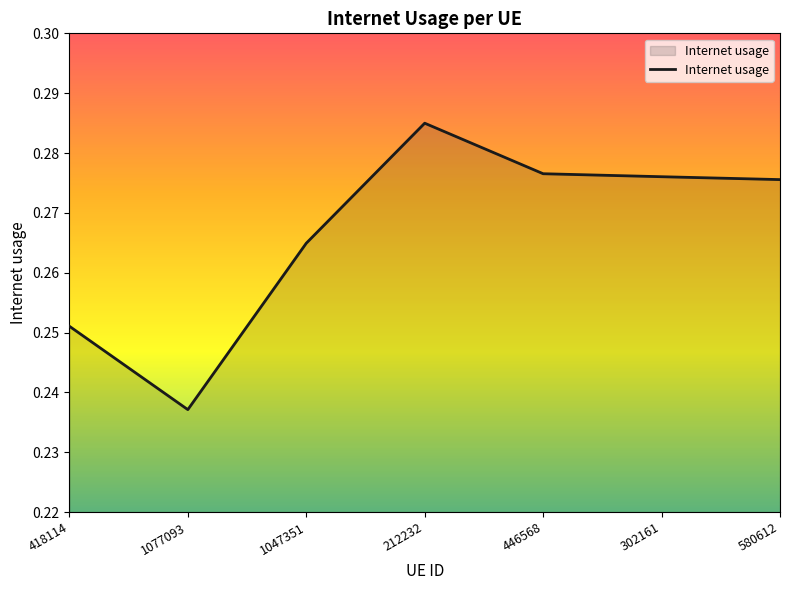

What position from the left is 418114?

1